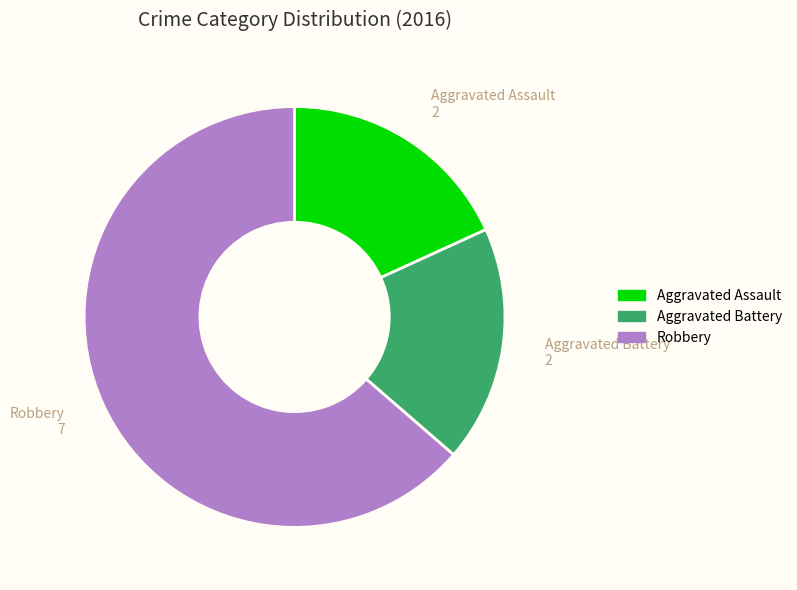

Which category has the biggest portion of the pie?

Robbery